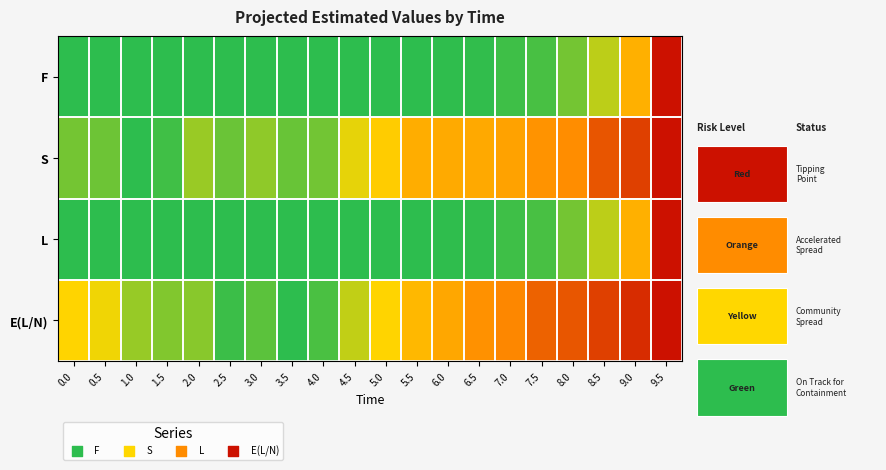

How many distinct data groups are displayed?

4